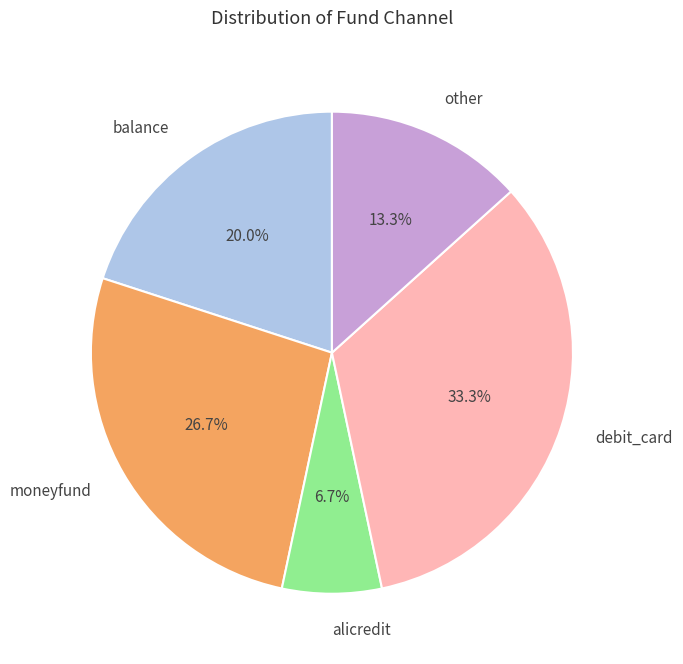

How many segments does this pie chart have?

5